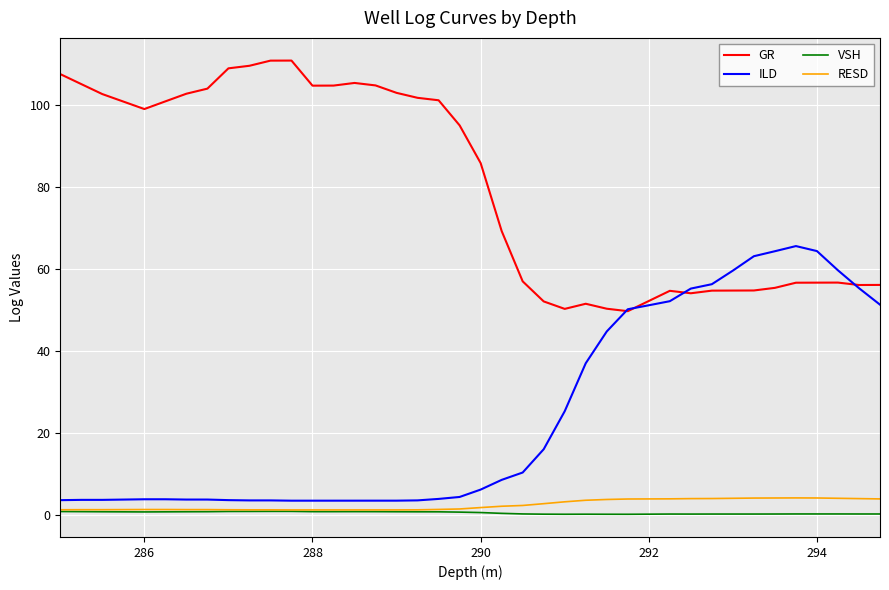

True or false: VSH and ILD cross at least once.

False